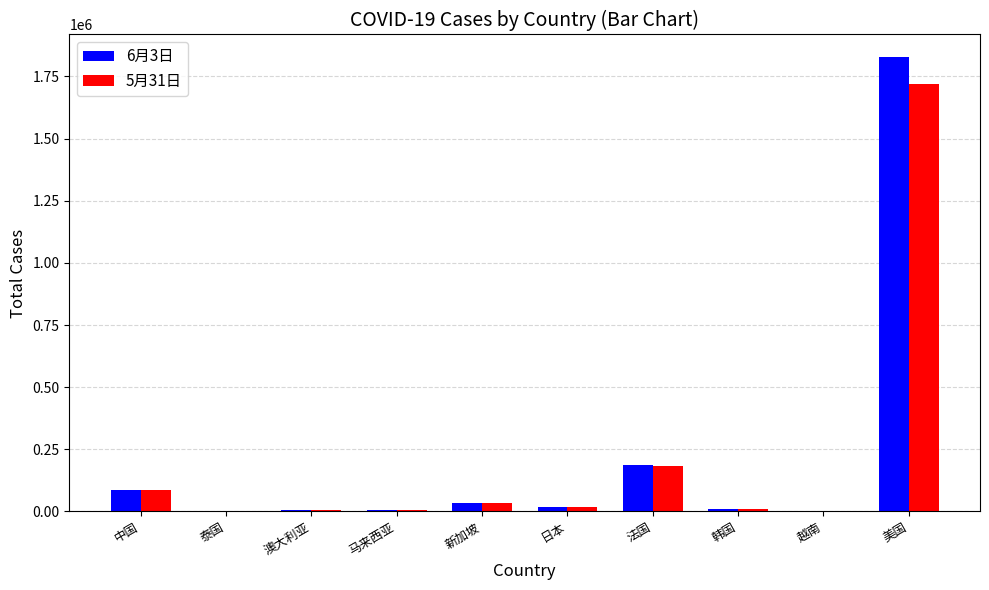

The 5月31日 series shows 315683 at 法国. True or false?

False